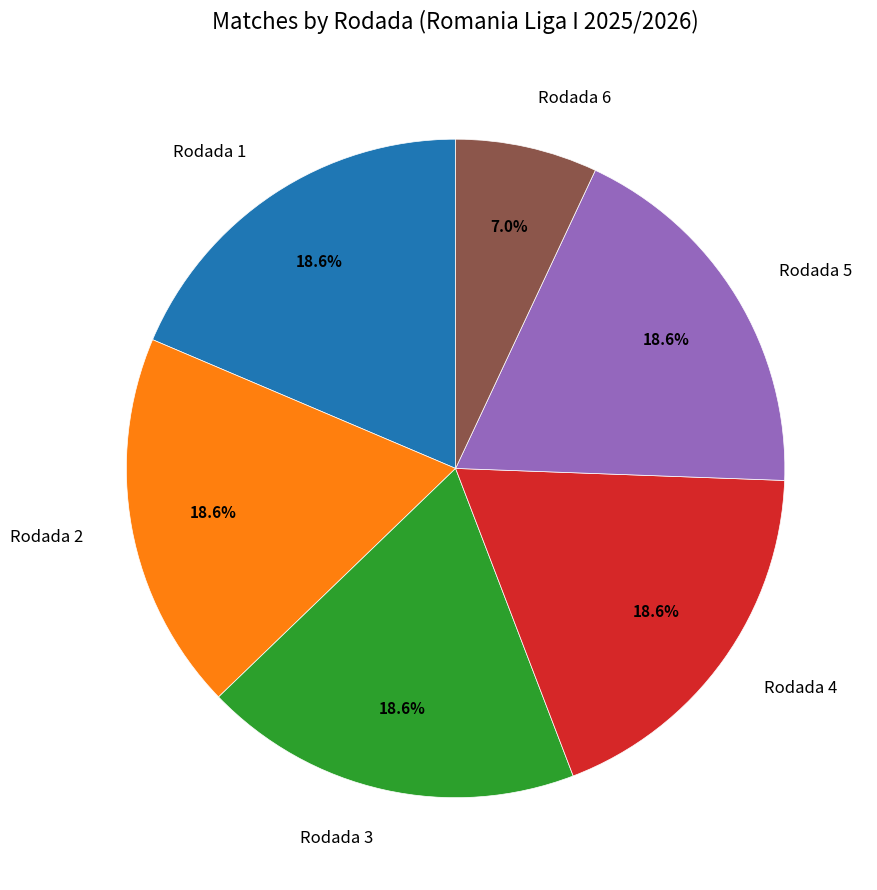

The Rodada 3 slice represents 28% of the pie. True or false?

False